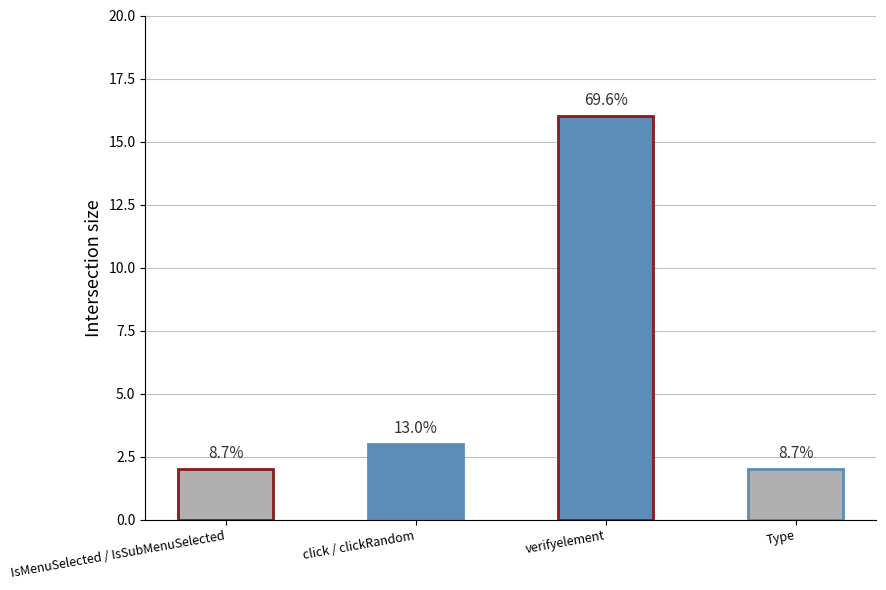

What is the greatest value displayed?

16